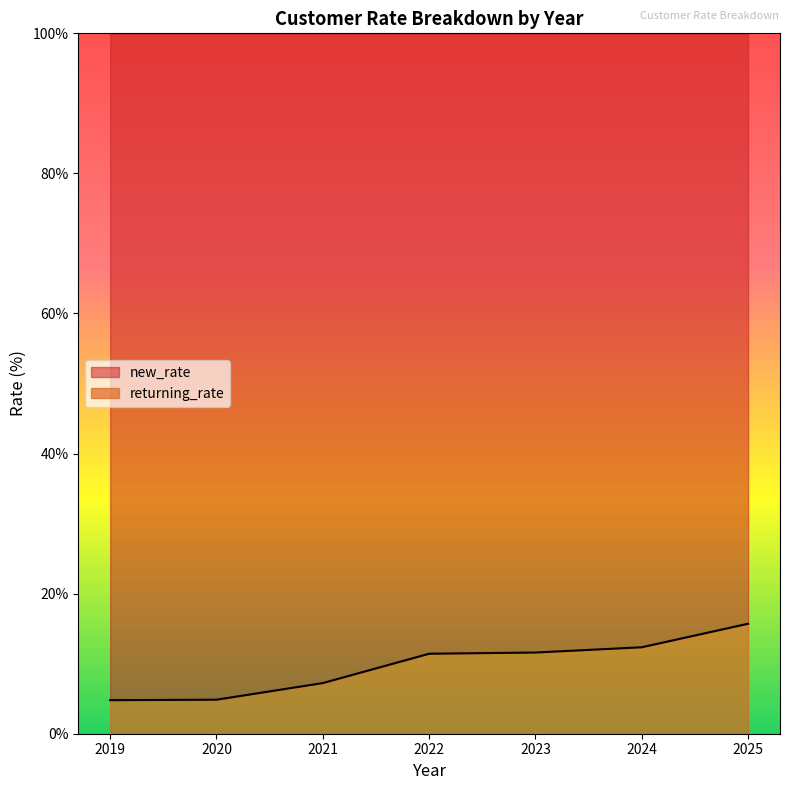

What is the approximate value at 2019?

4.8